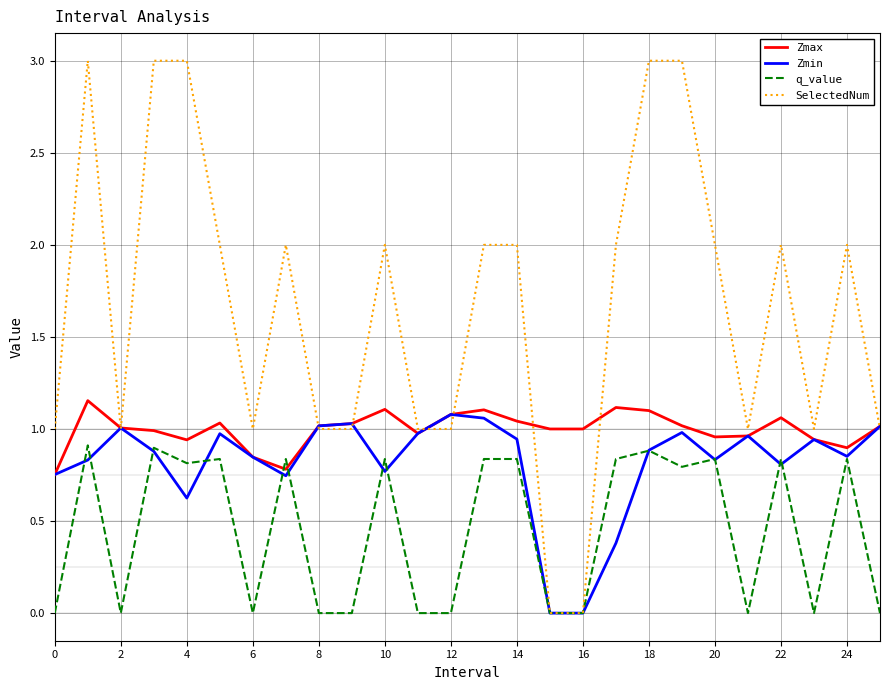

Which series has the largest total across all categories?

SelectedNum